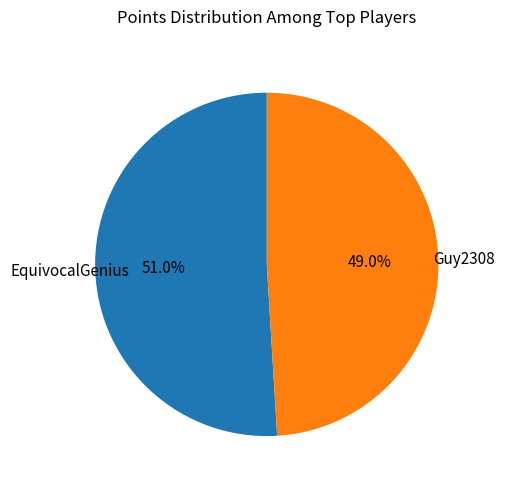

How many segments does this pie chart have?

2